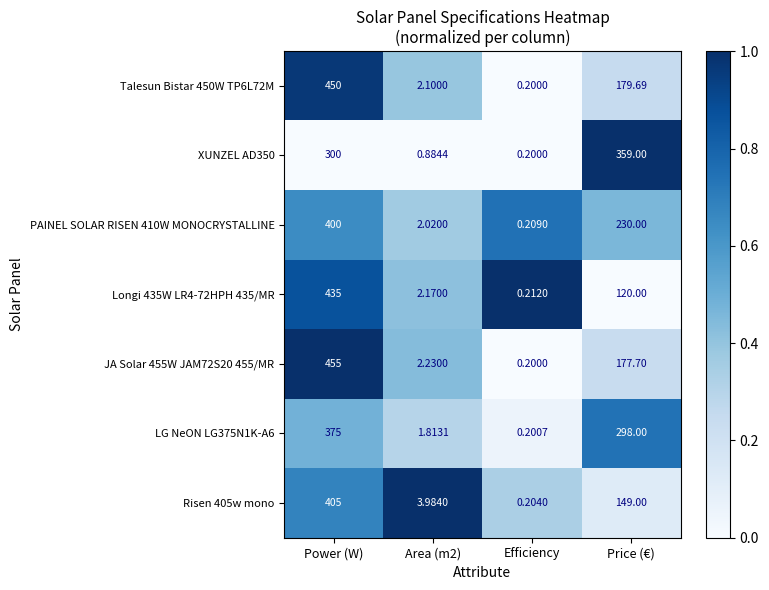

Which label corresponds to the smallest value in the chart?

Efficiency